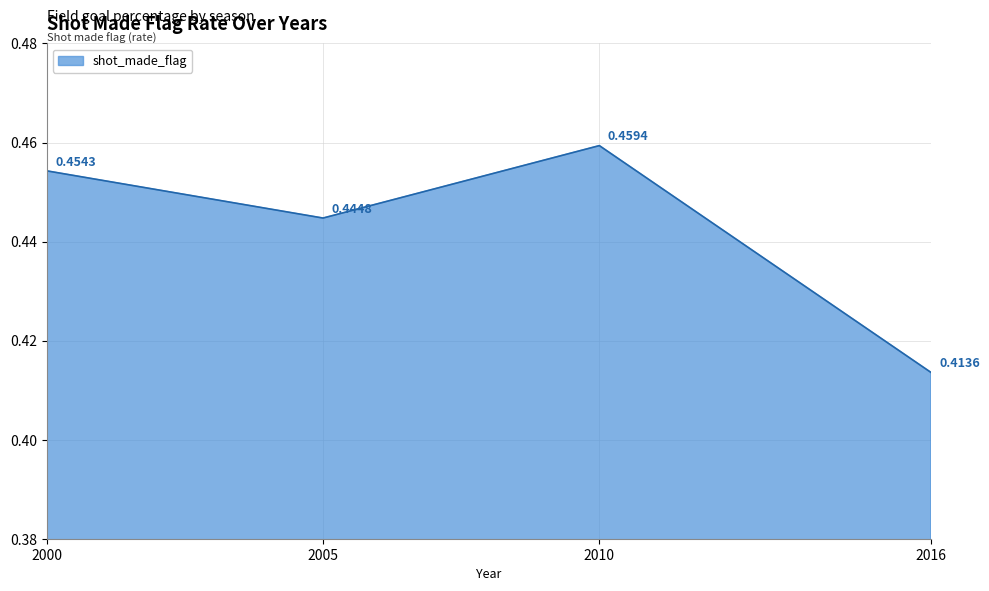

List the labels in order of value, smallest first.

2016, 2005, 2000, 2010